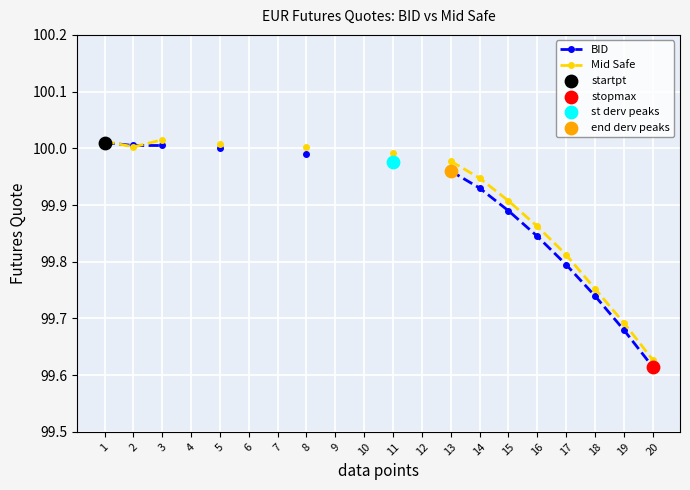

Which series contains the lowest Y value?

BID